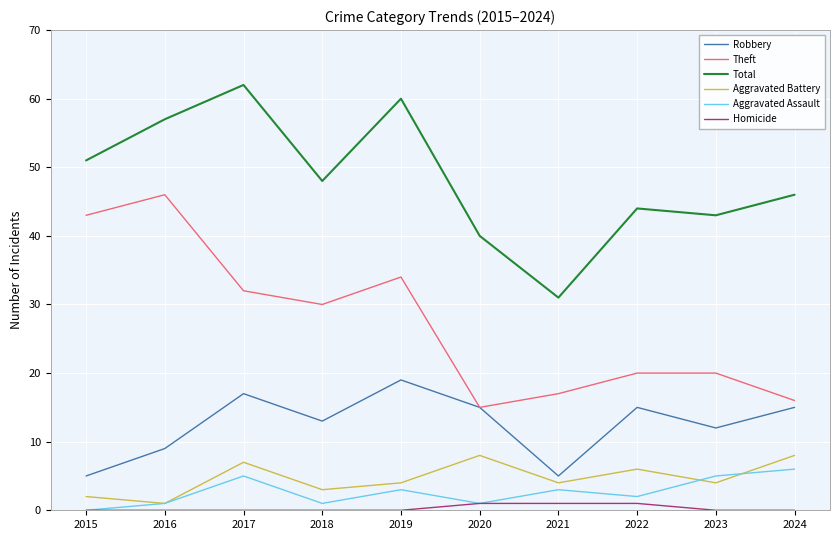

Is it true that Robbery equals 13 at 2018?

True